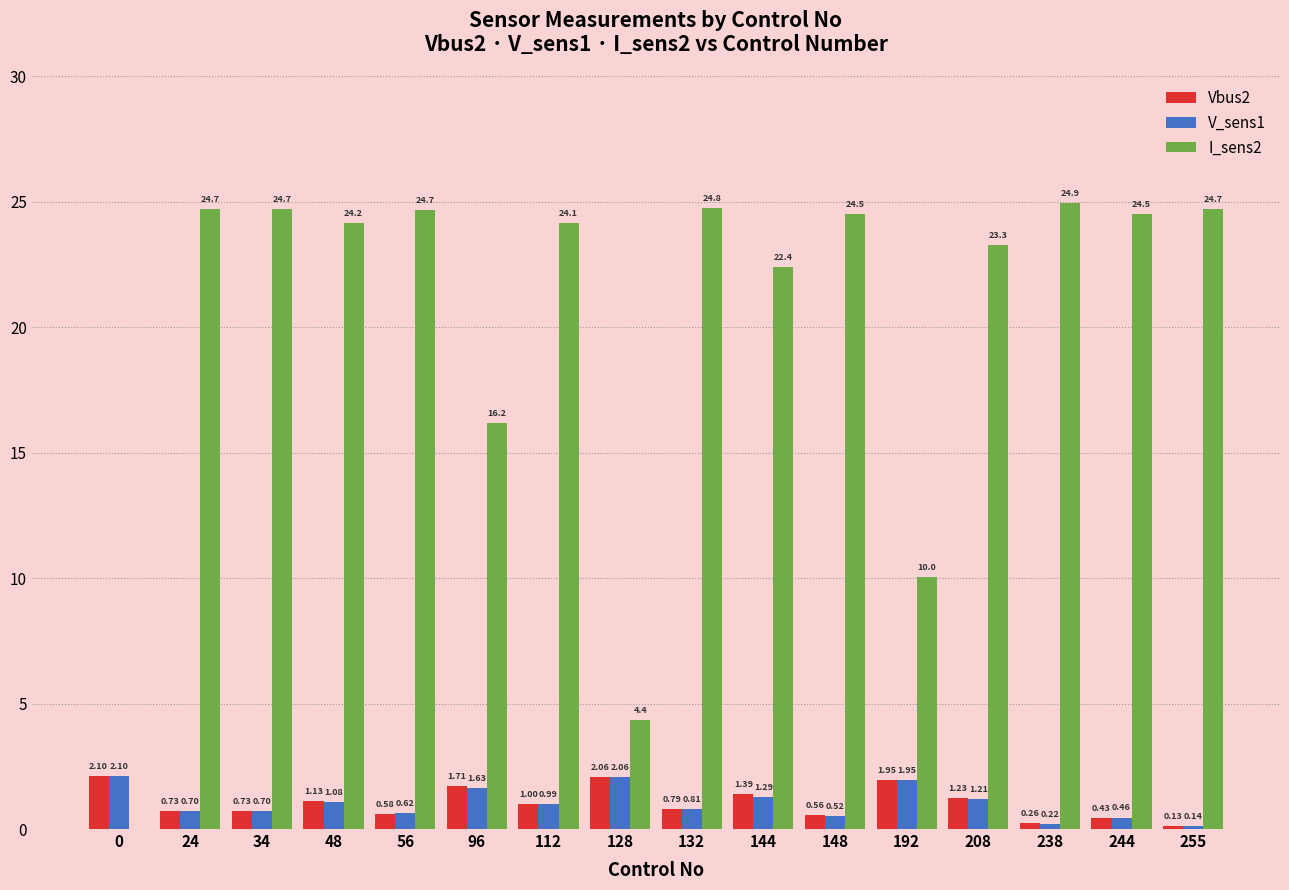

Between 128 and 132, which series saw the biggest shift?

I_sens2